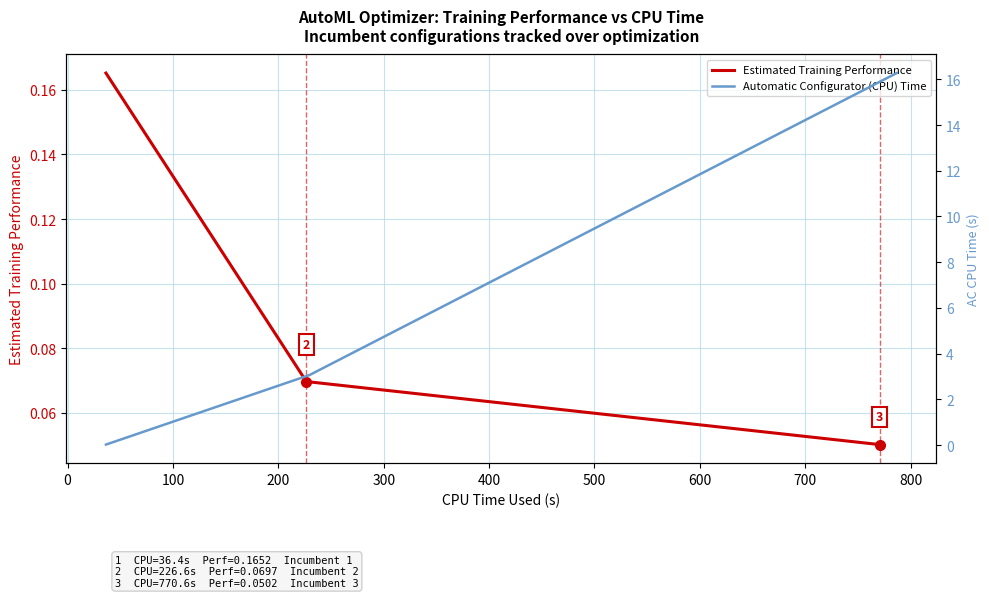

Count the Estimated Training Performance values in the range 0 to 1.

3